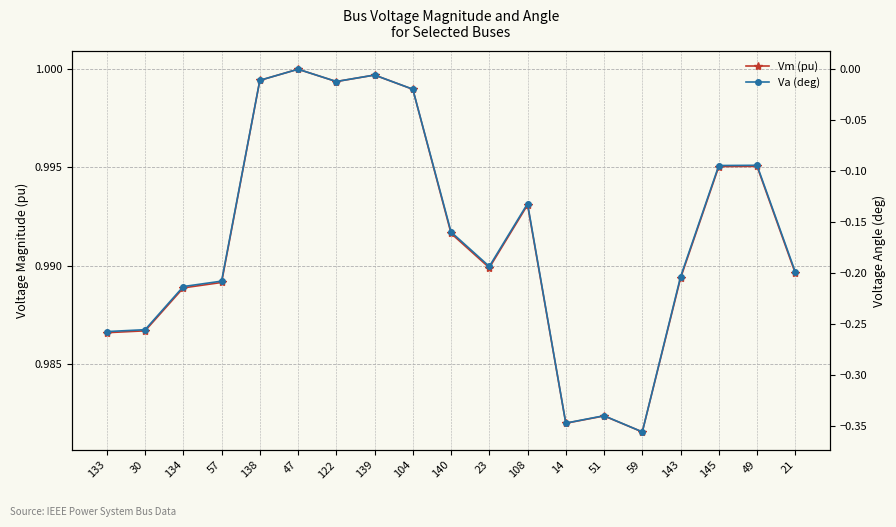

True or false: Vm (pu) and Va (deg) intersect in this chart.

False